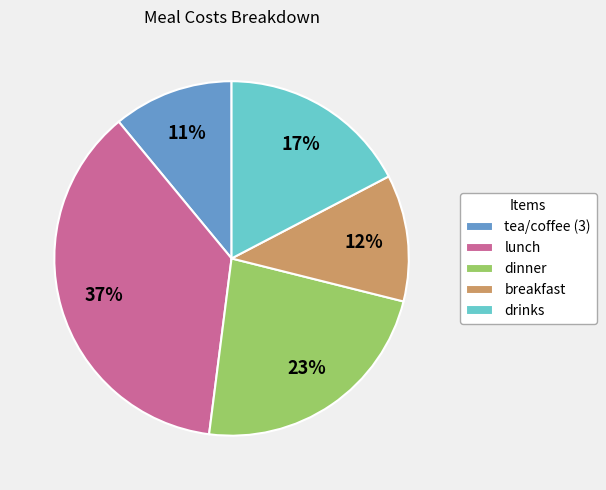

What is the ratio of the value at lunch to the value at tea/coffee (3)?

3.4